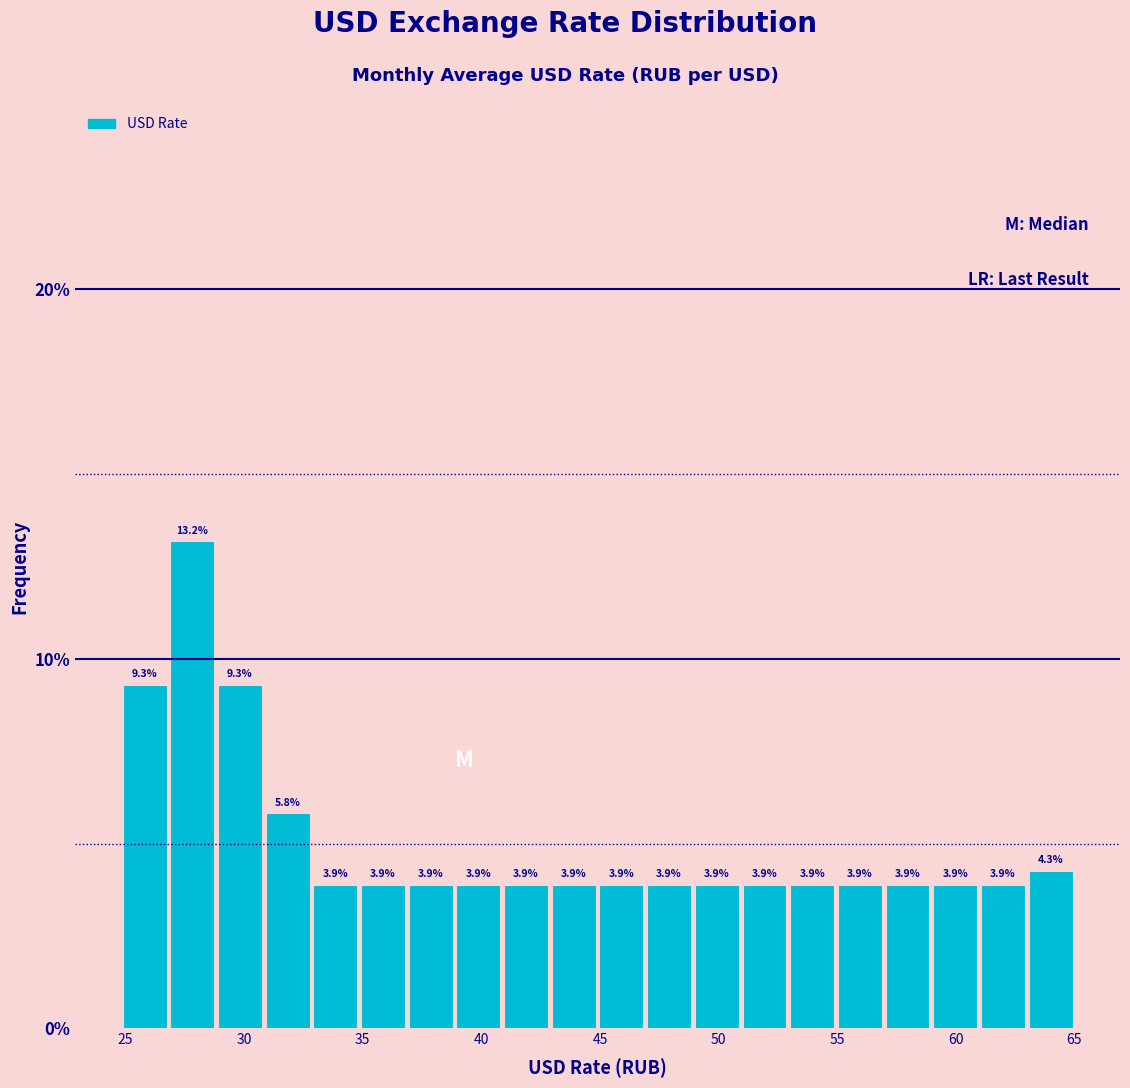

What is the height of the bar covering 41 to 43 on the x-axis? The bar edges are not printed on the chart, so give them approximately, as read against the axis.

3.9